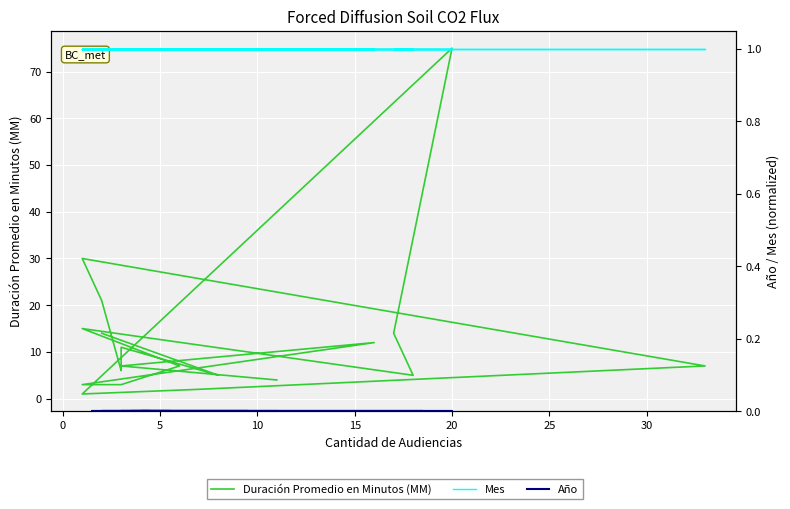

The value of Mes at 15 is 1. True or false?

False